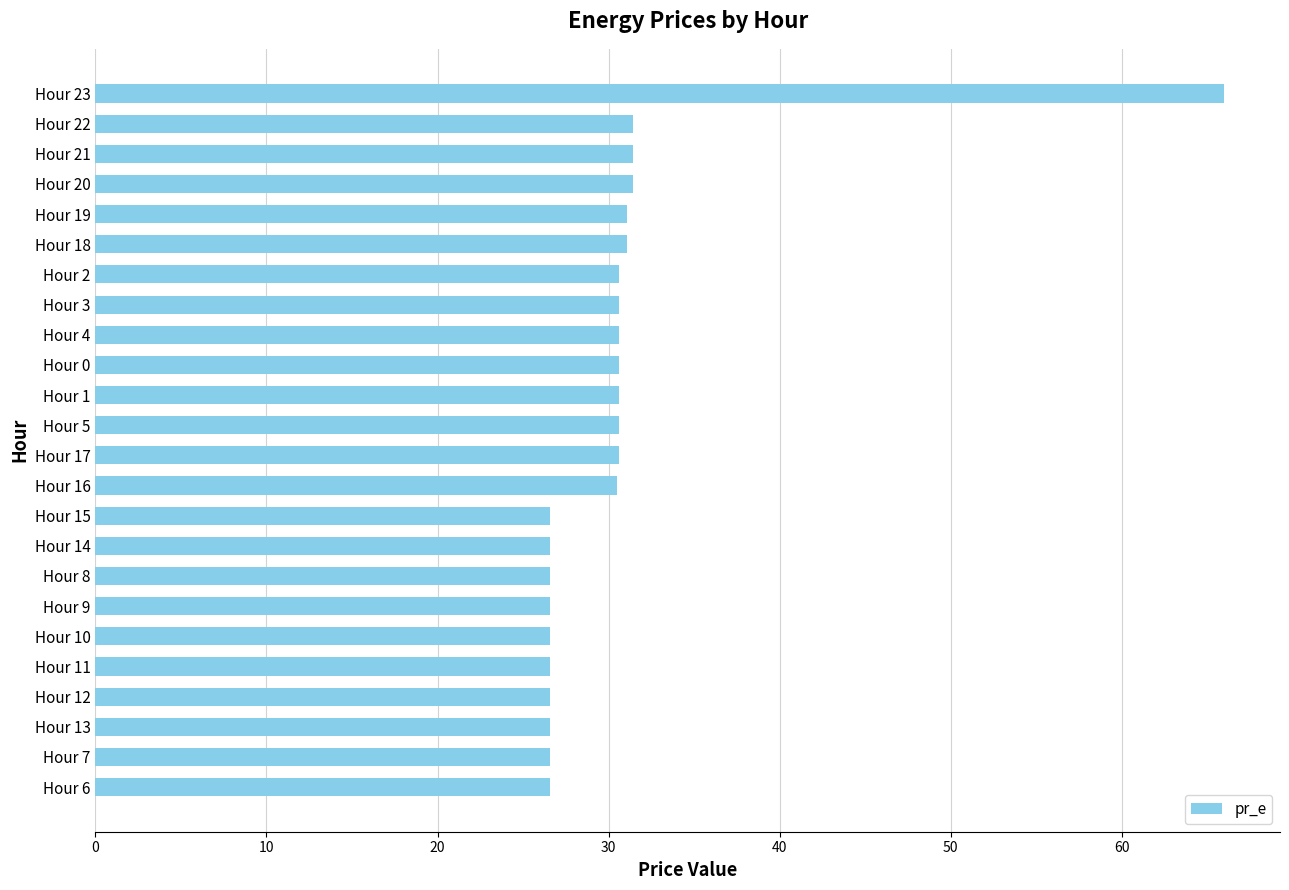

What is the sum of all values?

732.8